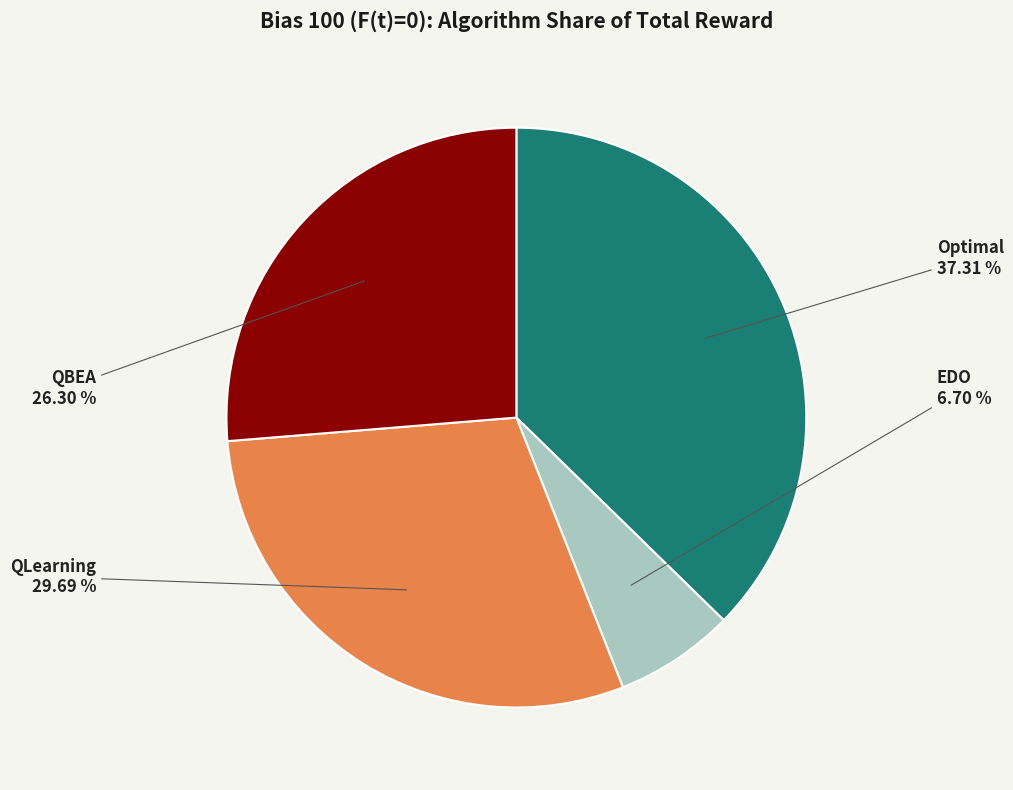

Is it true that QLearning is 30% of the pie?

True